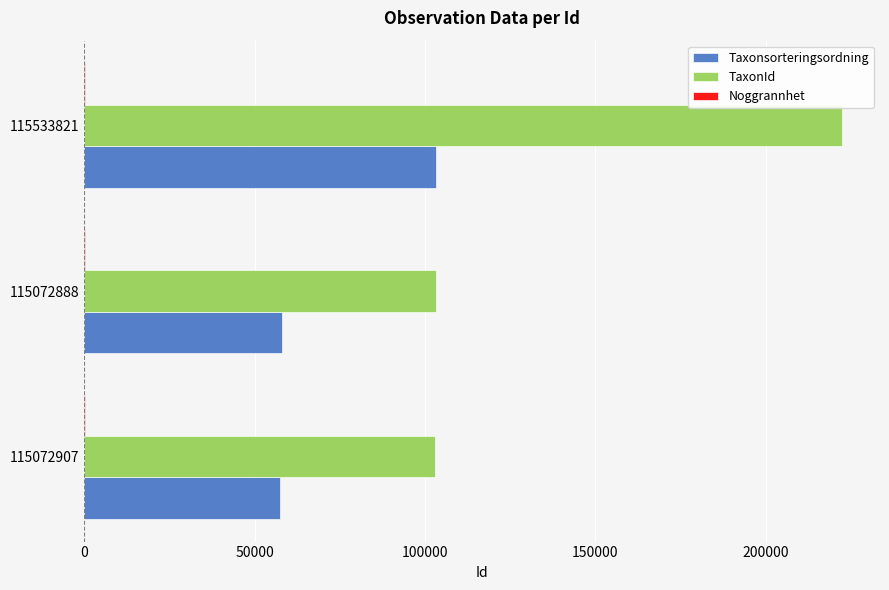

What is the maximum value for TaxonId?

222412